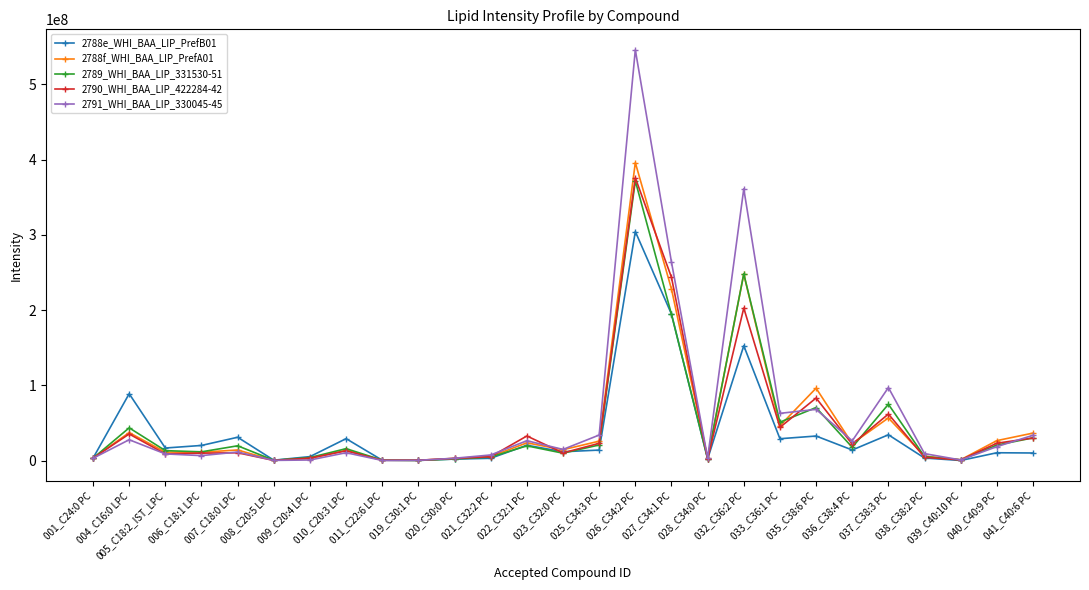

True or false: 2790_WHI_BAA_LIP_422284-42 has more than 2 interior local peaks.

True